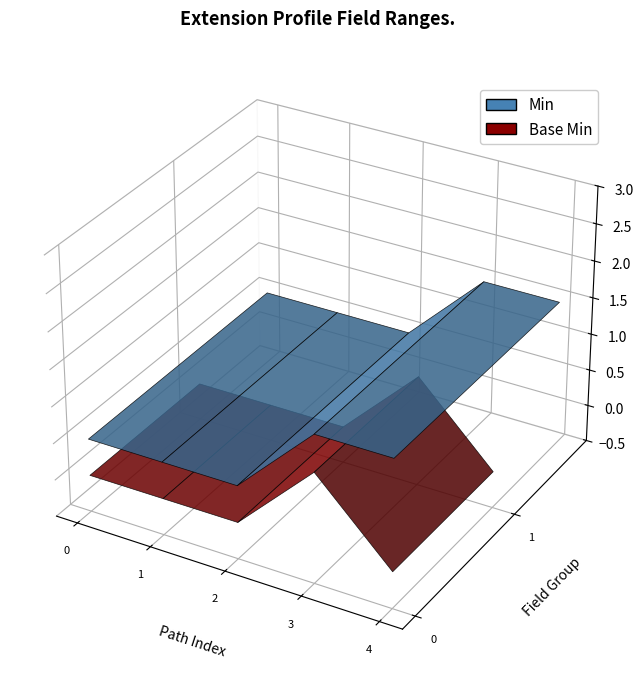

Reading left to right, transcribe all the data shown in this chart.

Min: Extension=0	Extension.id=0	Extension.extension=0	Extension.url=1	Extension.valueCodeableConcept=1
Base Min: Extension=0	Extension.id=0	Extension.extension=0	Extension.url=1	Extension.valueCodeableConcept=0